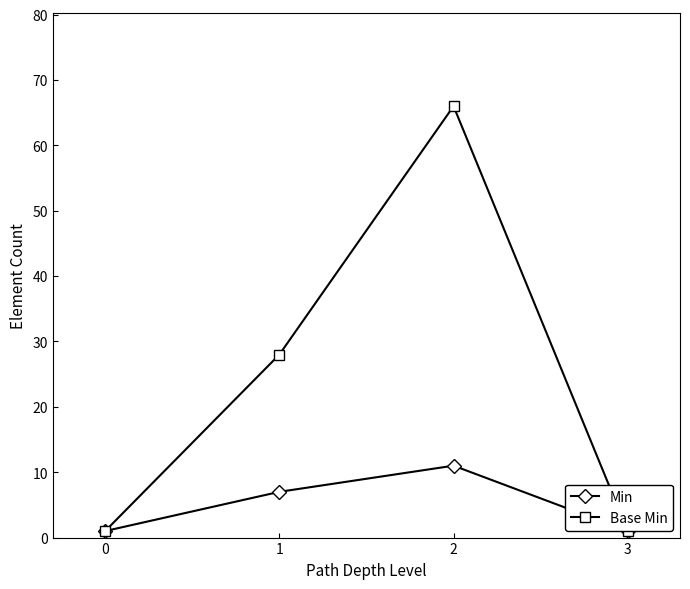

True or false: Min has more than 2 points higher than both neighbors.

False